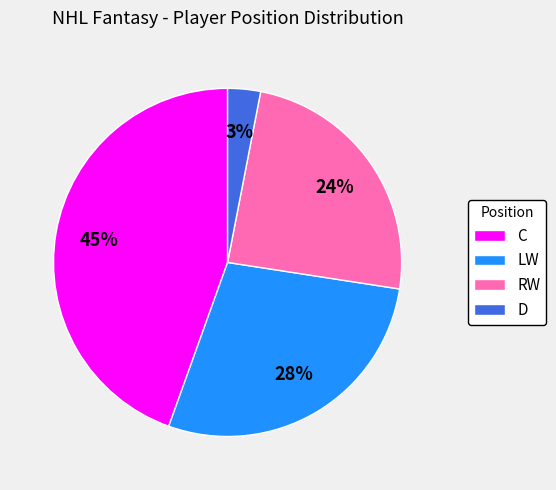

Does LW account for over 50% of the chart?

No